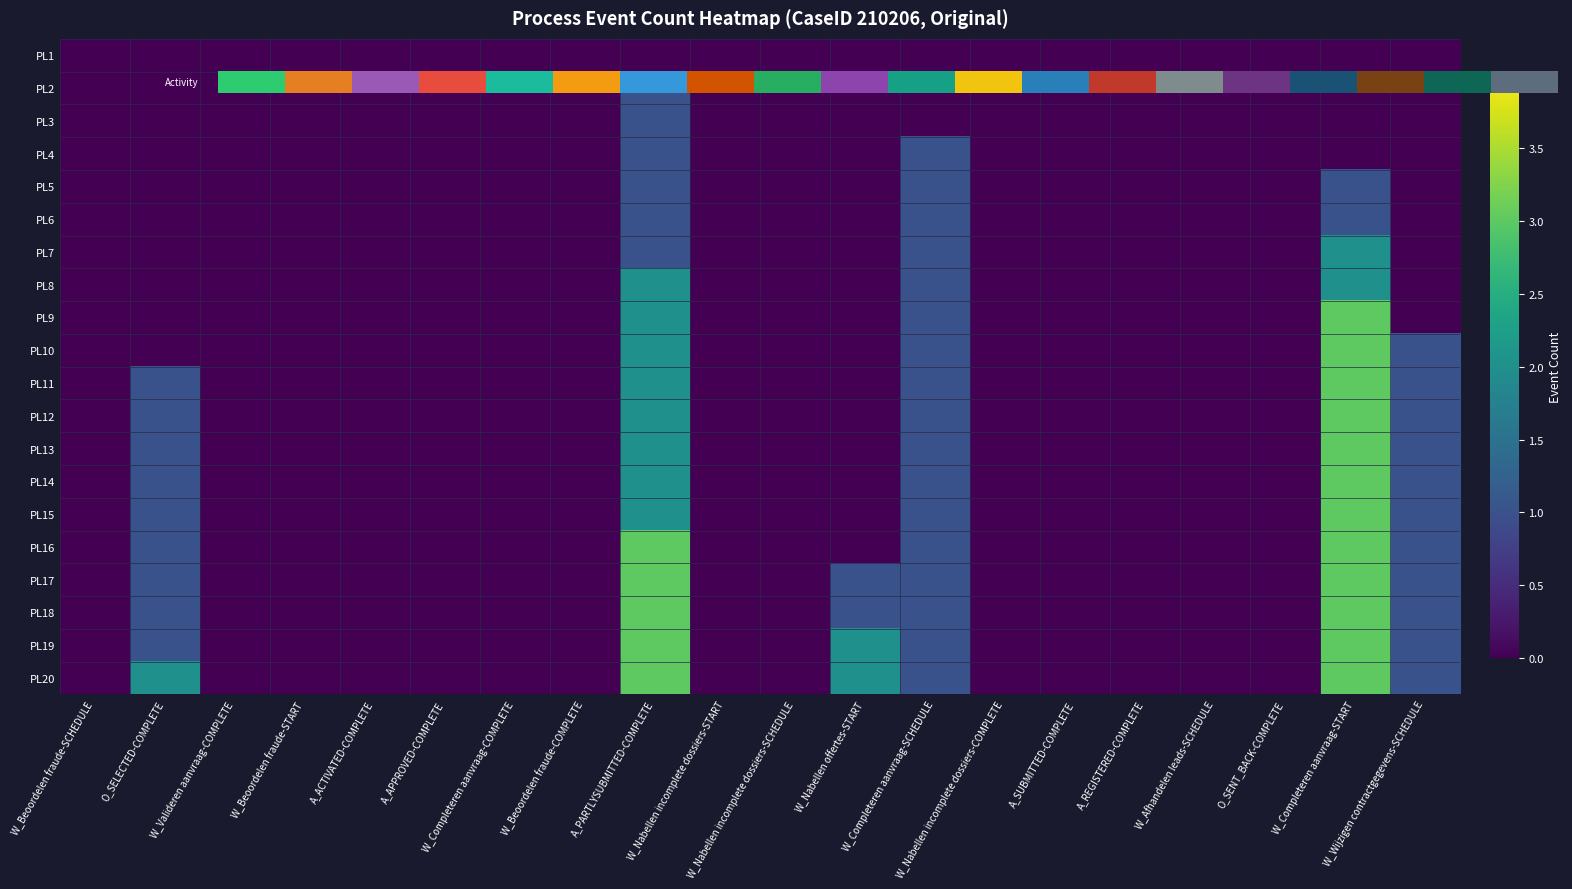

Reading left to right, extract all data points from this chart.

PL1: W_Beoordelen fraude-SCHEDULE=0	O_SELECTED-COMPLETE=0	W_Valideren aanvraag-COMPLETE=0	W_Beoordelen fraude-START=0	A_ACTIVATED-COMPLETE=0	A_APPROVED-COMPLETE=0	W_Completeren aanvraag-COMPLETE=0	W_Beoordelen fraude-COMPLETE=0	A_PARTLYSUBMITTED-COMPLETE=0	W_Nabellen incomplete dossiers-START=0	W_Nabellen incomplete dossiers-SCHEDULE=0	W_Nabellen offertes-START=0	W_Completeren aanvraag-SCHEDULE=0	W_Nabellen incomplete dossiers-COMPLETE=0	A_SUBMITTED-COMPLETE=0	A_REGISTERED-COMPLETE=0	W_Afhandelen leads-SCHEDULE=0	O_SENT_BACK-COMPLETE=0	W_Completeren aanvraag-START=0	W_Wijzigen contractgegevens-SCHEDULE=0
PL2: W_Beoordelen fraude-SCHEDULE=0	O_SELECTED-COMPLETE=0	W_Valideren aanvraag-COMPLETE=0	W_Beoordelen fraude-START=0	A_ACTIVATED-COMPLETE=0	A_APPROVED-COMPLETE=0	W_Completeren aanvraag-COMPLETE=0	W_Beoordelen fraude-COMPLETE=0	A_PARTLYSUBMITTED-COMPLETE=1	W_Nabellen incomplete dossiers-START=0	W_Nabellen incomplete dossiers-SCHEDULE=0	W_Nabellen offertes-START=0	W_Completeren aanvraag-SCHEDULE=0	W_Nabellen incomplete dossiers-COMPLETE=0	A_SUBMITTED-COMPLETE=0	A_REGISTERED-COMPLETE=0	W_Afhandelen leads-SCHEDULE=0	O_SENT_BACK-COMPLETE=0	W_Completeren aanvraag-START=0	W_Wijzigen contractgegevens-SCHEDULE=0
PL3: W_Beoordelen fraude-SCHEDULE=0	O_SELECTED-COMPLETE=0	W_Valideren aanvraag-COMPLETE=0	W_Beoordelen fraude-START=0	A_ACTIVATED-COMPLETE=0	A_APPROVED-COMPLETE=0	W_Completeren aanvraag-COMPLETE=0	W_Beoordelen fraude-COMPLETE=0	A_PARTLYSUBMITTED-COMPLETE=1	W_Nabellen incomplete dossiers-START=0	W_Nabellen incomplete dossiers-SCHEDULE=0	W_Nabellen offertes-START=0	W_Completeren aanvraag-SCHEDULE=0	W_Nabellen incomplete dossiers-COMPLETE=0	A_SUBMITTED-COMPLETE=0	A_REGISTERED-COMPLETE=0	W_Afhandelen leads-SCHEDULE=0	O_SENT_BACK-COMPLETE=0	W_Completeren aanvraag-START=0	W_Wijzigen contractgegevens-SCHEDULE=0
PL4: W_Beoordelen fraude-SCHEDULE=0	O_SELECTED-COMPLETE=0	W_Valideren aanvraag-COMPLETE=0	W_Beoordelen fraude-START=0	A_ACTIVATED-COMPLETE=0	A_APPROVED-COMPLETE=0	W_Completeren aanvraag-COMPLETE=0	W_Beoordelen fraude-COMPLETE=0	A_PARTLYSUBMITTED-COMPLETE=1	W_Nabellen incomplete dossiers-START=0	W_Nabellen incomplete dossiers-SCHEDULE=0	W_Nabellen offertes-START=0	W_Completeren aanvraag-SCHEDULE=1	W_Nabellen incomplete dossiers-COMPLETE=0	A_SUBMITTED-COMPLETE=0	A_REGISTERED-COMPLETE=0	W_Afhandelen leads-SCHEDULE=0	O_SENT_BACK-COMPLETE=0	W_Completeren aanvraag-START=0	W_Wijzigen contractgegevens-SCHEDULE=0
PL5: W_Beoordelen fraude-SCHEDULE=0	O_SELECTED-COMPLETE=0	W_Valideren aanvraag-COMPLETE=0	W_Beoordelen fraude-START=0	A_ACTIVATED-COMPLETE=0	A_APPROVED-COMPLETE=0	W_Completeren aanvraag-COMPLETE=0	W_Beoordelen fraude-COMPLETE=0	A_PARTLYSUBMITTED-COMPLETE=1	W_Nabellen incomplete dossiers-START=0	W_Nabellen incomplete dossiers-SCHEDULE=0	W_Nabellen offertes-START=0	W_Completeren aanvraag-SCHEDULE=1	W_Nabellen incomplete dossiers-COMPLETE=0	A_SUBMITTED-COMPLETE=0	A_REGISTERED-COMPLETE=0	W_Afhandelen leads-SCHEDULE=0	O_SENT_BACK-COMPLETE=0	W_Completeren aanvraag-START=1	W_Wijzigen contractgegevens-SCHEDULE=0
PL6: W_Beoordelen fraude-SCHEDULE=0	O_SELECTED-COMPLETE=0	W_Valideren aanvraag-COMPLETE=0	W_Beoordelen fraude-START=0	A_ACTIVATED-COMPLETE=0	A_APPROVED-COMPLETE=0	W_Completeren aanvraag-COMPLETE=0	W_Beoordelen fraude-COMPLETE=0	A_PARTLYSUBMITTED-COMPLETE=1	W_Nabellen incomplete dossiers-START=0	W_Nabellen incomplete dossiers-SCHEDULE=0	W_Nabellen offertes-START=0	W_Completeren aanvraag-SCHEDULE=1	W_Nabellen incomplete dossiers-COMPLETE=0	A_SUBMITTED-COMPLETE=0	A_REGISTERED-COMPLETE=0	W_Afhandelen leads-SCHEDULE=0	O_SENT_BACK-COMPLETE=0	W_Completeren aanvraag-START=1	W_Wijzigen contractgegevens-SCHEDULE=0
PL7: W_Beoordelen fraude-SCHEDULE=0	O_SELECTED-COMPLETE=0	W_Valideren aanvraag-COMPLETE=0	W_Beoordelen fraude-START=0	A_ACTIVATED-COMPLETE=0	A_APPROVED-COMPLETE=0	W_Completeren aanvraag-COMPLETE=0	W_Beoordelen fraude-COMPLETE=0	A_PARTLYSUBMITTED-COMPLETE=1	W_Nabellen incomplete dossiers-START=0	W_Nabellen incomplete dossiers-SCHEDULE=0	W_Nabellen offertes-START=0	W_Completeren aanvraag-SCHEDULE=1	W_Nabellen incomplete dossiers-COMPLETE=0	A_SUBMITTED-COMPLETE=0	A_REGISTERED-COMPLETE=0	W_Afhandelen leads-SCHEDULE=0	O_SENT_BACK-COMPLETE=0	W_Completeren aanvraag-START=2	W_Wijzigen contractgegevens-SCHEDULE=0
PL8: W_Beoordelen fraude-SCHEDULE=0	O_SELECTED-COMPLETE=0	W_Valideren aanvraag-COMPLETE=0	W_Beoordelen fraude-START=0	A_ACTIVATED-COMPLETE=0	A_APPROVED-COMPLETE=0	W_Completeren aanvraag-COMPLETE=0	W_Beoordelen fraude-COMPLETE=0	A_PARTLYSUBMITTED-COMPLETE=2	W_Nabellen incomplete dossiers-START=0	W_Nabellen incomplete dossiers-SCHEDULE=0	W_Nabellen offertes-START=0	W_Completeren aanvraag-SCHEDULE=1	W_Nabellen incomplete dossiers-COMPLETE=0	A_SUBMITTED-COMPLETE=0	A_REGISTERED-COMPLETE=0	W_Afhandelen leads-SCHEDULE=0	O_SENT_BACK-COMPLETE=0	W_Completeren aanvraag-START=2	W_Wijzigen contractgegevens-SCHEDULE=0
PL9: W_Beoordelen fraude-SCHEDULE=0	O_SELECTED-COMPLETE=0	W_Valideren aanvraag-COMPLETE=0	W_Beoordelen fraude-START=0	A_ACTIVATED-COMPLETE=0	A_APPROVED-COMPLETE=0	W_Completeren aanvraag-COMPLETE=0	W_Beoordelen fraude-COMPLETE=0	A_PARTLYSUBMITTED-COMPLETE=2	W_Nabellen incomplete dossiers-START=0	W_Nabellen incomplete dossiers-SCHEDULE=0	W_Nabellen offertes-START=0	W_Completeren aanvraag-SCHEDULE=1	W_Nabellen incomplete dossiers-COMPLETE=0	A_SUBMITTED-COMPLETE=0	A_REGISTERED-COMPLETE=0	W_Afhandelen leads-SCHEDULE=0	O_SENT_BACK-COMPLETE=0	W_Completeren aanvraag-START=3	W_Wijzigen contractgegevens-SCHEDULE=0
PL10: W_Beoordelen fraude-SCHEDULE=0	O_SELECTED-COMPLETE=0	W_Valideren aanvraag-COMPLETE=0	W_Beoordelen fraude-START=0	A_ACTIVATED-COMPLETE=0	A_APPROVED-COMPLETE=0	W_Completeren aanvraag-COMPLETE=0	W_Beoordelen fraude-COMPLETE=0	A_PARTLYSUBMITTED-COMPLETE=2	W_Nabellen incomplete dossiers-START=0	W_Nabellen incomplete dossiers-SCHEDULE=0	W_Nabellen offertes-START=0	W_Completeren aanvraag-SCHEDULE=1	W_Nabellen incomplete dossiers-COMPLETE=0	A_SUBMITTED-COMPLETE=0	A_REGISTERED-COMPLETE=0	W_Afhandelen leads-SCHEDULE=0	O_SENT_BACK-COMPLETE=0	W_Completeren aanvraag-START=3	W_Wijzigen contractgegevens-SCHEDULE=1
PL11: W_Beoordelen fraude-SCHEDULE=0	O_SELECTED-COMPLETE=1	W_Valideren aanvraag-COMPLETE=0	W_Beoordelen fraude-START=0	A_ACTIVATED-COMPLETE=0	A_APPROVED-COMPLETE=0	W_Completeren aanvraag-COMPLETE=0	W_Beoordelen fraude-COMPLETE=0	A_PARTLYSUBMITTED-COMPLETE=2	W_Nabellen incomplete dossiers-START=0	W_Nabellen incomplete dossiers-SCHEDULE=0	W_Nabellen offertes-START=0	W_Completeren aanvraag-SCHEDULE=1	W_Nabellen incomplete dossiers-COMPLETE=0	A_SUBMITTED-COMPLETE=0	A_REGISTERED-COMPLETE=0	W_Afhandelen leads-SCHEDULE=0	O_SENT_BACK-COMPLETE=0	W_Completeren aanvraag-START=3	W_Wijzigen contractgegevens-SCHEDULE=1
PL12: W_Beoordelen fraude-SCHEDULE=0	O_SELECTED-COMPLETE=1	W_Valideren aanvraag-COMPLETE=0	W_Beoordelen fraude-START=0	A_ACTIVATED-COMPLETE=0	A_APPROVED-COMPLETE=0	W_Completeren aanvraag-COMPLETE=0	W_Beoordelen fraude-COMPLETE=0	A_PARTLYSUBMITTED-COMPLETE=2	W_Nabellen incomplete dossiers-START=0	W_Nabellen incomplete dossiers-SCHEDULE=0	W_Nabellen offertes-START=0	W_Completeren aanvraag-SCHEDULE=1	W_Nabellen incomplete dossiers-COMPLETE=0	A_SUBMITTED-COMPLETE=0	A_REGISTERED-COMPLETE=0	W_Afhandelen leads-SCHEDULE=0	O_SENT_BACK-COMPLETE=0	W_Completeren aanvraag-START=3	W_Wijzigen contractgegevens-SCHEDULE=1
PL13: W_Beoordelen fraude-SCHEDULE=0	O_SELECTED-COMPLETE=1	W_Valideren aanvraag-COMPLETE=0	W_Beoordelen fraude-START=0	A_ACTIVATED-COMPLETE=0	A_APPROVED-COMPLETE=0	W_Completeren aanvraag-COMPLETE=0	W_Beoordelen fraude-COMPLETE=0	A_PARTLYSUBMITTED-COMPLETE=2	W_Nabellen incomplete dossiers-START=0	W_Nabellen incomplete dossiers-SCHEDULE=0	W_Nabellen offertes-START=0	W_Completeren aanvraag-SCHEDULE=1	W_Nabellen incomplete dossiers-COMPLETE=0	A_SUBMITTED-COMPLETE=0	A_REGISTERED-COMPLETE=0	W_Afhandelen leads-SCHEDULE=0	O_SENT_BACK-COMPLETE=0	W_Completeren aanvraag-START=3	W_Wijzigen contractgegevens-SCHEDULE=1
PL14: W_Beoordelen fraude-SCHEDULE=0	O_SELECTED-COMPLETE=1	W_Valideren aanvraag-COMPLETE=0	W_Beoordelen fraude-START=0	A_ACTIVATED-COMPLETE=0	A_APPROVED-COMPLETE=0	W_Completeren aanvraag-COMPLETE=0	W_Beoordelen fraude-COMPLETE=0	A_PARTLYSUBMITTED-COMPLETE=2	W_Nabellen incomplete dossiers-START=0	W_Nabellen incomplete dossiers-SCHEDULE=0	W_Nabellen offertes-START=0	W_Completeren aanvraag-SCHEDULE=1	W_Nabellen incomplete dossiers-COMPLETE=0	A_SUBMITTED-COMPLETE=0	A_REGISTERED-COMPLETE=0	W_Afhandelen leads-SCHEDULE=0	O_SENT_BACK-COMPLETE=0	W_Completeren aanvraag-START=3	W_Wijzigen contractgegevens-SCHEDULE=1
PL15: W_Beoordelen fraude-SCHEDULE=0	O_SELECTED-COMPLETE=1	W_Valideren aanvraag-COMPLETE=0	W_Beoordelen fraude-START=0	A_ACTIVATED-COMPLETE=0	A_APPROVED-COMPLETE=0	W_Completeren aanvraag-COMPLETE=0	W_Beoordelen fraude-COMPLETE=0	A_PARTLYSUBMITTED-COMPLETE=2	W_Nabellen incomplete dossiers-START=0	W_Nabellen incomplete dossiers-SCHEDULE=0	W_Nabellen offertes-START=0	W_Completeren aanvraag-SCHEDULE=1	W_Nabellen incomplete dossiers-COMPLETE=0	A_SUBMITTED-COMPLETE=0	A_REGISTERED-COMPLETE=0	W_Afhandelen leads-SCHEDULE=0	O_SENT_BACK-COMPLETE=0	W_Completeren aanvraag-START=3	W_Wijzigen contractgegevens-SCHEDULE=1
PL16: W_Beoordelen fraude-SCHEDULE=0	O_SELECTED-COMPLETE=1	W_Valideren aanvraag-COMPLETE=0	W_Beoordelen fraude-START=0	A_ACTIVATED-COMPLETE=0	A_APPROVED-COMPLETE=0	W_Completeren aanvraag-COMPLETE=0	W_Beoordelen fraude-COMPLETE=0	A_PARTLYSUBMITTED-COMPLETE=3	W_Nabellen incomplete dossiers-START=0	W_Nabellen incomplete dossiers-SCHEDULE=0	W_Nabellen offertes-START=0	W_Completeren aanvraag-SCHEDULE=1	W_Nabellen incomplete dossiers-COMPLETE=0	A_SUBMITTED-COMPLETE=0	A_REGISTERED-COMPLETE=0	W_Afhandelen leads-SCHEDULE=0	O_SENT_BACK-COMPLETE=0	W_Completeren aanvraag-START=3	W_Wijzigen contractgegevens-SCHEDULE=1
PL17: W_Beoordelen fraude-SCHEDULE=0	O_SELECTED-COMPLETE=1	W_Valideren aanvraag-COMPLETE=0	W_Beoordelen fraude-START=0	A_ACTIVATED-COMPLETE=0	A_APPROVED-COMPLETE=0	W_Completeren aanvraag-COMPLETE=0	W_Beoordelen fraude-COMPLETE=0	A_PARTLYSUBMITTED-COMPLETE=3	W_Nabellen incomplete dossiers-START=0	W_Nabellen incomplete dossiers-SCHEDULE=0	W_Nabellen offertes-START=1	W_Completeren aanvraag-SCHEDULE=1	W_Nabellen incomplete dossiers-COMPLETE=0	A_SUBMITTED-COMPLETE=0	A_REGISTERED-COMPLETE=0	W_Afhandelen leads-SCHEDULE=0	O_SENT_BACK-COMPLETE=0	W_Completeren aanvraag-START=3	W_Wijzigen contractgegevens-SCHEDULE=1
PL18: W_Beoordelen fraude-SCHEDULE=0	O_SELECTED-COMPLETE=1	W_Valideren aanvraag-COMPLETE=0	W_Beoordelen fraude-START=0	A_ACTIVATED-COMPLETE=0	A_APPROVED-COMPLETE=0	W_Completeren aanvraag-COMPLETE=0	W_Beoordelen fraude-COMPLETE=0	A_PARTLYSUBMITTED-COMPLETE=3	W_Nabellen incomplete dossiers-START=0	W_Nabellen incomplete dossiers-SCHEDULE=0	W_Nabellen offertes-START=1	W_Completeren aanvraag-SCHEDULE=1	W_Nabellen incomplete dossiers-COMPLETE=0	A_SUBMITTED-COMPLETE=0	A_REGISTERED-COMPLETE=0	W_Afhandelen leads-SCHEDULE=0	O_SENT_BACK-COMPLETE=0	W_Completeren aanvraag-START=3	W_Wijzigen contractgegevens-SCHEDULE=1
PL19: W_Beoordelen fraude-SCHEDULE=0	O_SELECTED-COMPLETE=1	W_Valideren aanvraag-COMPLETE=0	W_Beoordelen fraude-START=0	A_ACTIVATED-COMPLETE=0	A_APPROVED-COMPLETE=0	W_Completeren aanvraag-COMPLETE=0	W_Beoordelen fraude-COMPLETE=0	A_PARTLYSUBMITTED-COMPLETE=3	W_Nabellen incomplete dossiers-START=0	W_Nabellen incomplete dossiers-SCHEDULE=0	W_Nabellen offertes-START=2	W_Completeren aanvraag-SCHEDULE=1	W_Nabellen incomplete dossiers-COMPLETE=0	A_SUBMITTED-COMPLETE=0	A_REGISTERED-COMPLETE=0	W_Afhandelen leads-SCHEDULE=0	O_SENT_BACK-COMPLETE=0	W_Completeren aanvraag-START=3	W_Wijzigen contractgegevens-SCHEDULE=1
PL20: W_Beoordelen fraude-SCHEDULE=0	O_SELECTED-COMPLETE=2	W_Valideren aanvraag-COMPLETE=0	W_Beoordelen fraude-START=0	A_ACTIVATED-COMPLETE=0	A_APPROVED-COMPLETE=0	W_Completeren aanvraag-COMPLETE=0	W_Beoordelen fraude-COMPLETE=0	A_PARTLYSUBMITTED-COMPLETE=3	W_Nabellen incomplete dossiers-START=0	W_Nabellen incomplete dossiers-SCHEDULE=0	W_Nabellen offertes-START=2	W_Completeren aanvraag-SCHEDULE=1	W_Nabellen incomplete dossiers-COMPLETE=0	A_SUBMITTED-COMPLETE=0	A_REGISTERED-COMPLETE=0	W_Afhandelen leads-SCHEDULE=0	O_SENT_BACK-COMPLETE=0	W_Completeren aanvraag-START=3	W_Wijzigen contractgegevens-SCHEDULE=1